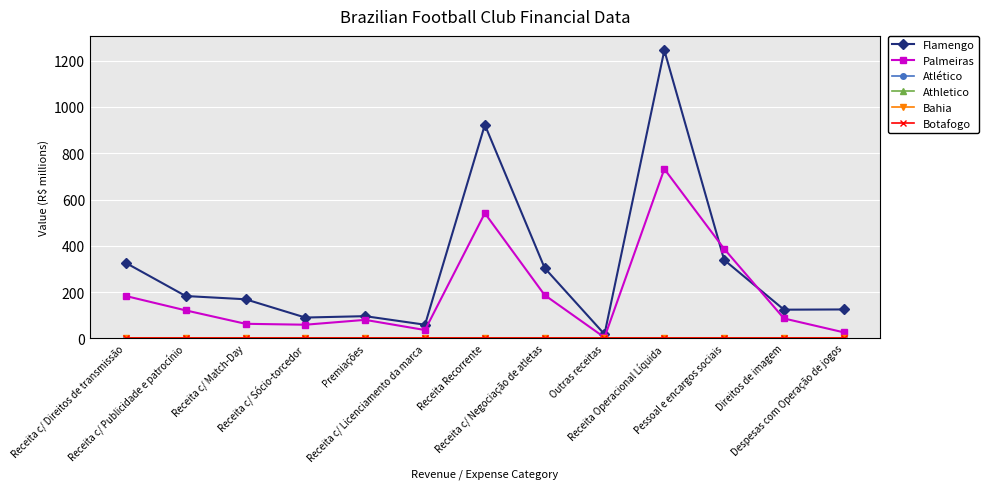

At which label does Athletico reach its minimum?

Receita c/ Direitos de transmissão